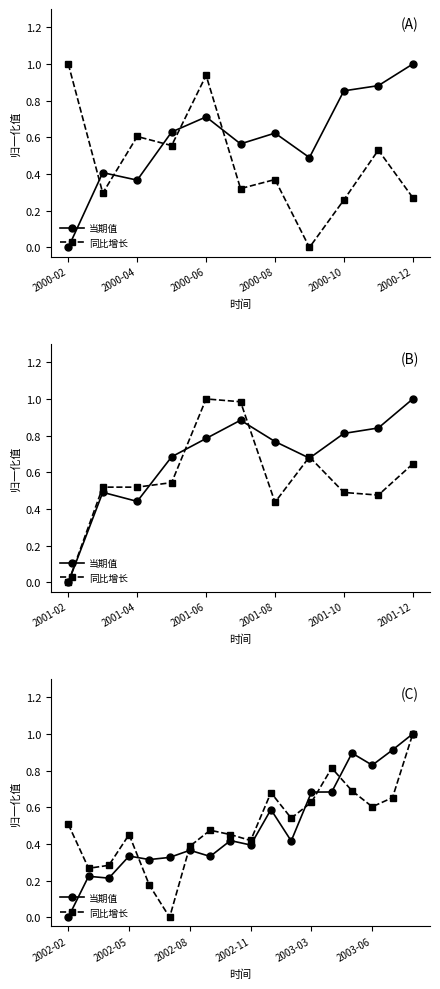

How many distinct data groups are displayed?

2